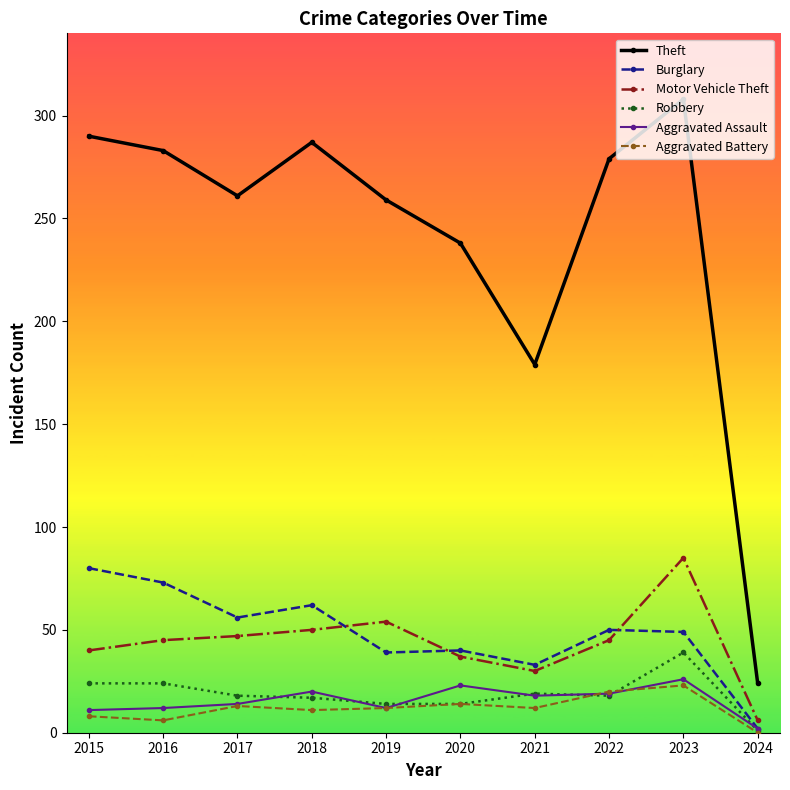

How many lines are shown in the chart?

6